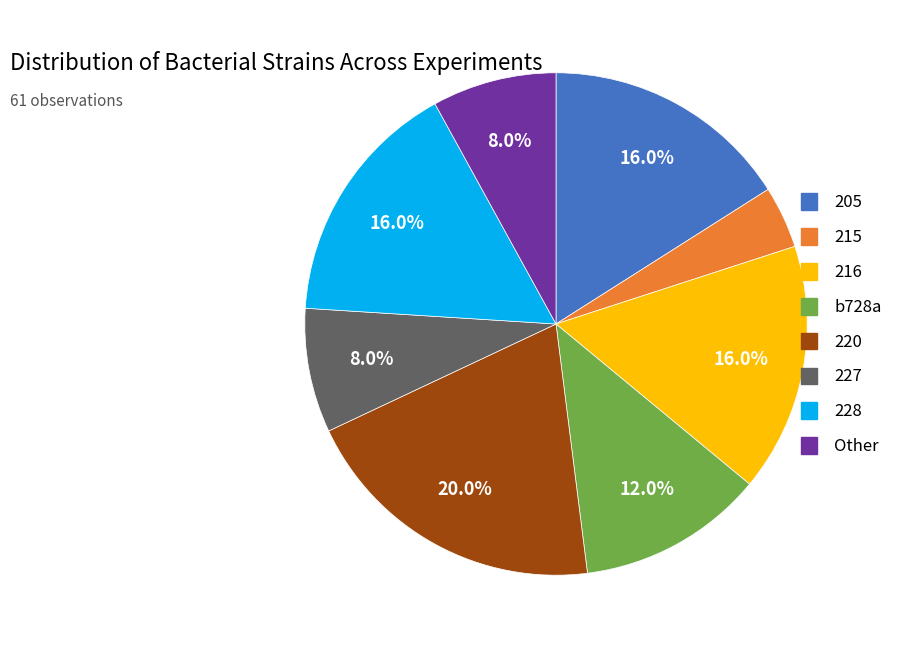

Does any single category account for the majority?

No